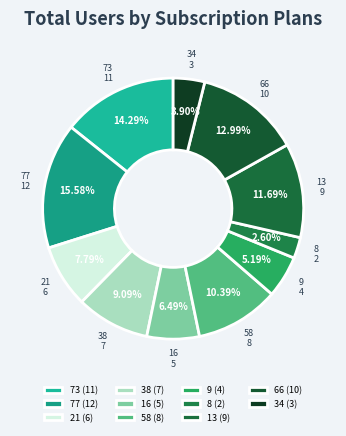

To the nearest percent, what portion does 77 represent?

16%